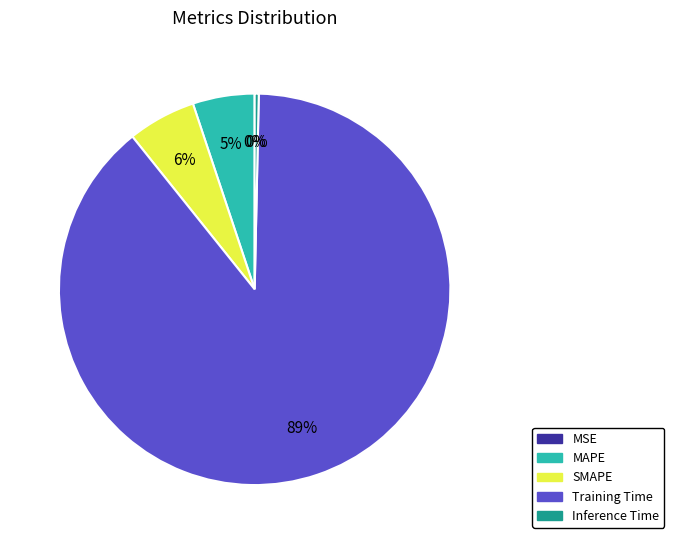

What is the largest slice in the pie chart?

Training Time